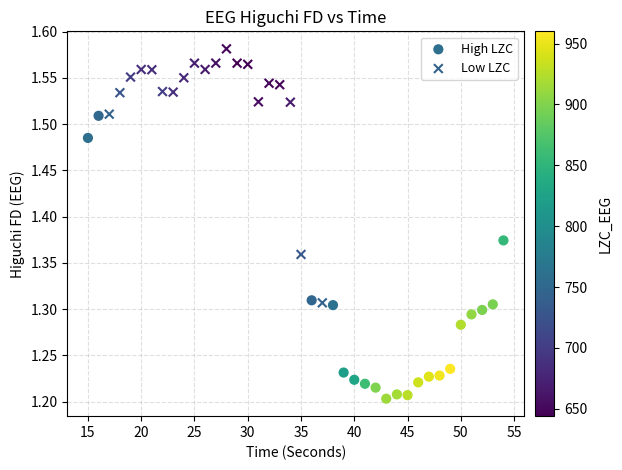

Which series has the largest Y range (max minus min)?

High LZC